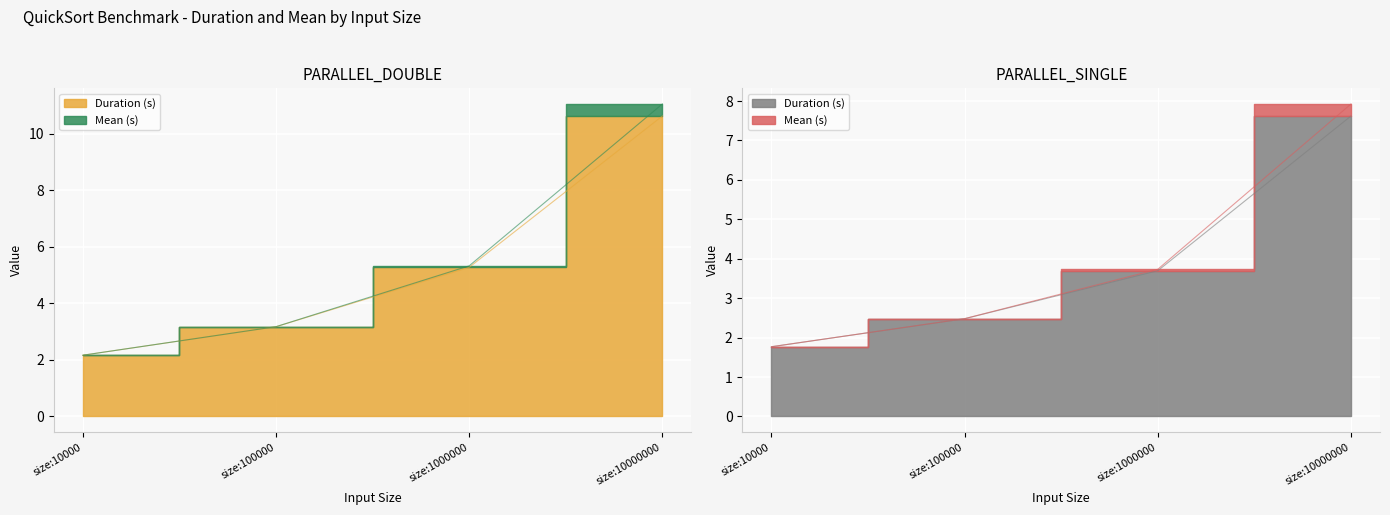

What is the value of the PARALLEL_SINGLE Duration point at the 3rd from the left?

3.7